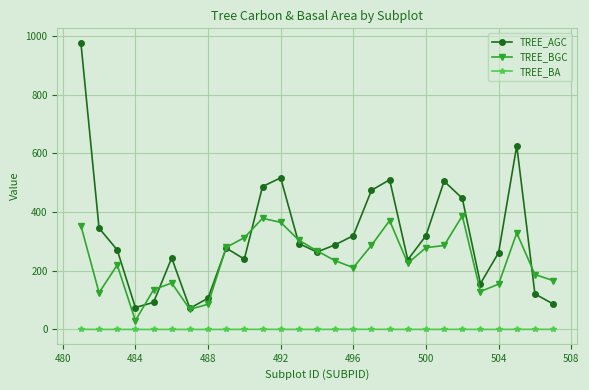

Rank the series by their maximum value, from highest to lowest.

TREE_AGC, TREE_BGC, TREE_BA